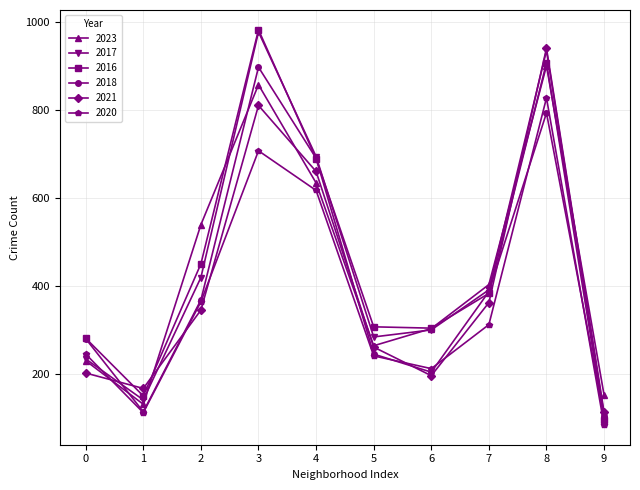

What is the total value across all series at 3?

5236